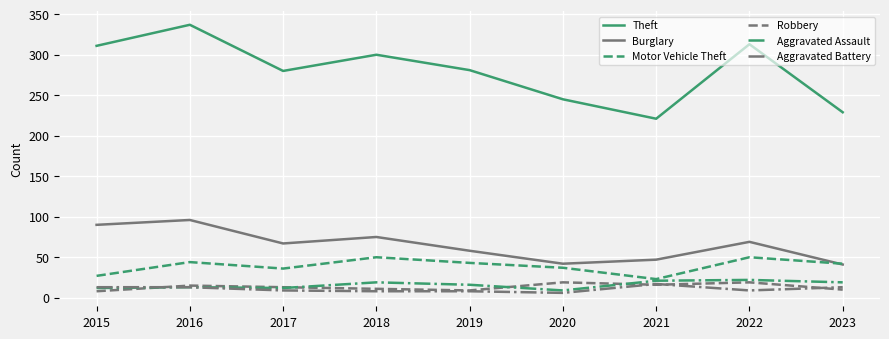

Which label corresponds to the largest value in the chart?

2016